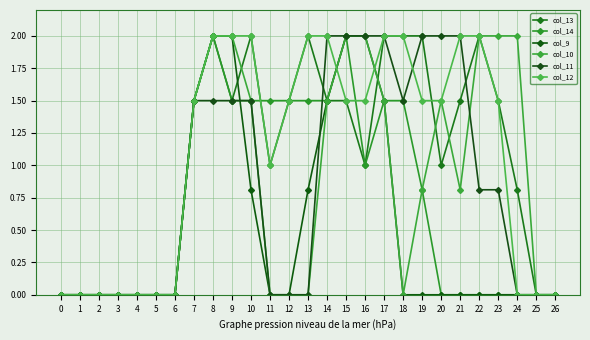

Reading left to right, transcribe all the data shown in this chart.

col_13: 0.0	0.0	0.0	0.0	0.0	0.0	0.0	1.5	2.0	1.5	2.0	1.0	1.5	2.0	1.5	1.5	1.0	2.0	2.0	2.0	1.0	1.5	2.0	1.5	0.8	0.0	0.0
col_14: 0.0	0.0	0.0	0.0	0.0	0.0	0.0	1.5	2.0	1.5	1.5	1.5	1.5	1.5	1.5	2.0	1.0	1.5	1.5	0.8	0.0	0.0	0.0	0.0	0.0	0.0	0.0
col_9: 0.0	0.0	0.0	0.0	0.0	0.0	0.0	1.5	2.0	2.0	0.8	0.0	0.0	0.8	1.5	2.0	2.0	1.5	0.0	0.0	0.0	0.0	0.0	0.0	0.0	0.0	0.0
col_10: 0.0	0.0	0.0	0.0	0.0	0.0	0.0	1.5	2.0	2.0	1.5	0.0	0.0	0.0	1.5	2.0	2.0	1.5	0.0	0.8	1.5	0.8	2.0	2.0	2.0	0.0	0.0
col_11: 0.0	0.0	0.0	0.0	0.0	0.0	0.0	1.5	1.5	1.5	1.5	0.0	0.0	0.0	2.0	2.0	2.0	2.0	1.5	2.0	2.0	2.0	0.8	0.8	0.0	0.0	0.0
col_12: 0.0	0.0	0.0	0.0	0.0	0.0	0.0	1.5	2.0	2.0	2.0	1.0	1.5	2.0	2.0	1.5	1.5	2.0	2.0	1.5	1.5	2.0	2.0	1.5	0.0	0.0	0.0